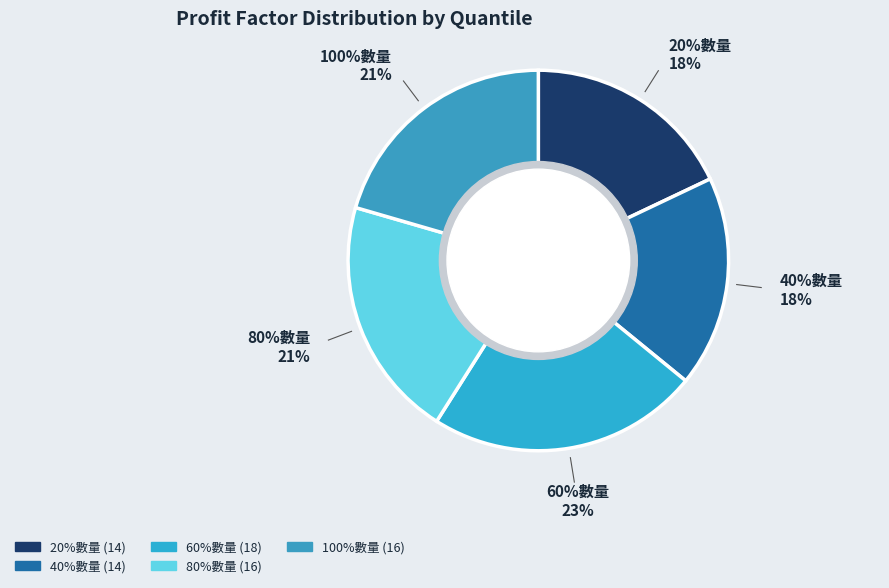

Is it true that 60%數量 is 23% of the pie?

True